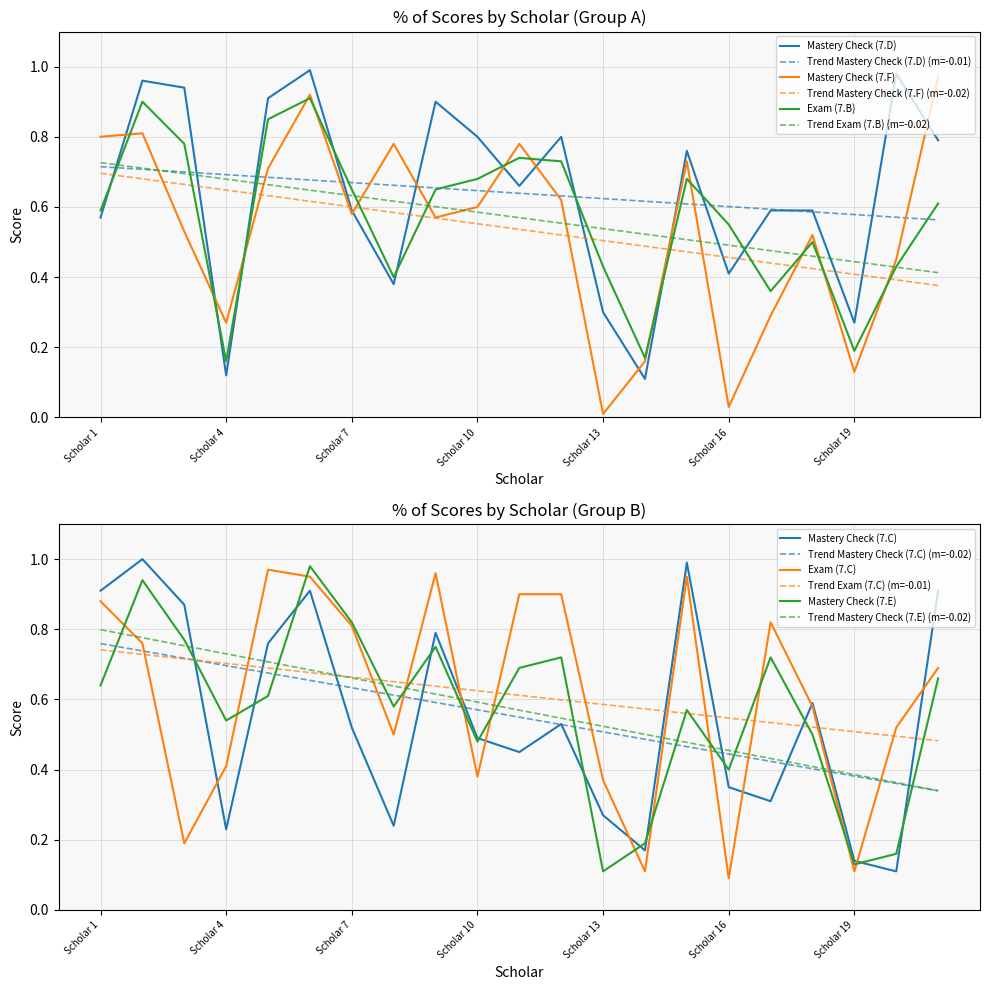

Between Scholar 3 and Scholar 5, which series saw the biggest shift?

Exam (7.C)